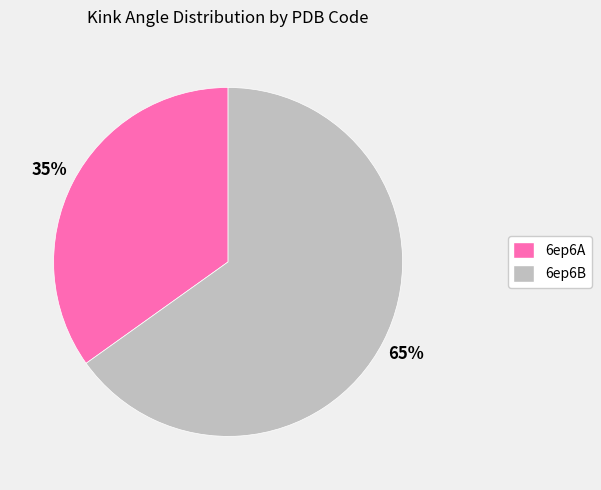

To the nearest percent, what percentage of the pie is 6ep6B?

65%